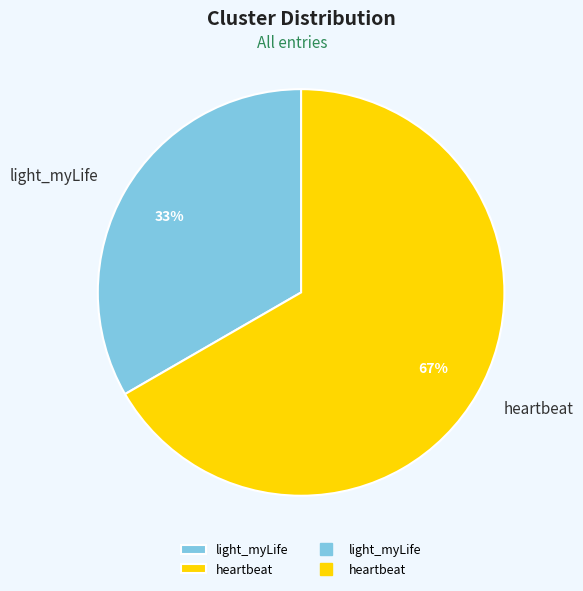

Combined, do heartbeat and light_myLife account for over 50%?

Yes